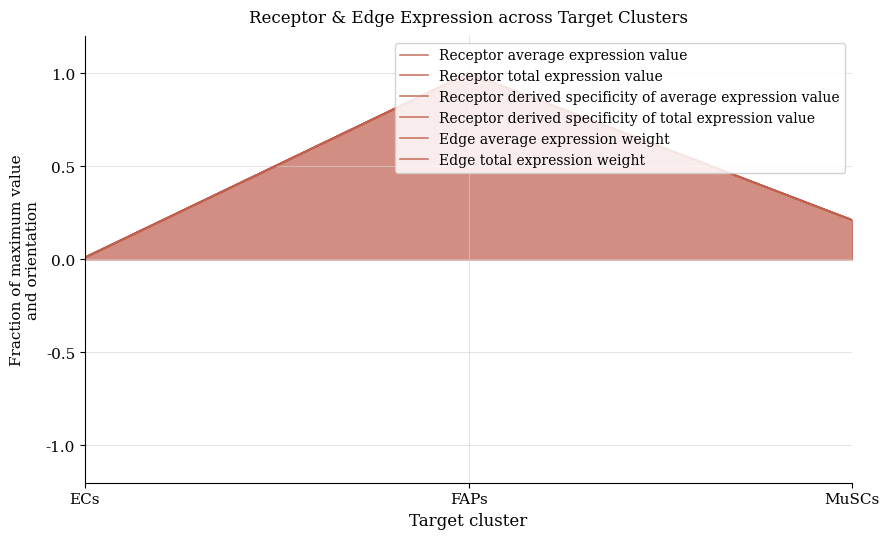

List the series in order of their peak value, highest first.

Receptor average expression value, Receptor total expression value, Receptor derived specificity of average expression value, Receptor derived specificity of total expression value, Edge average expression weight, Edge total expression weight